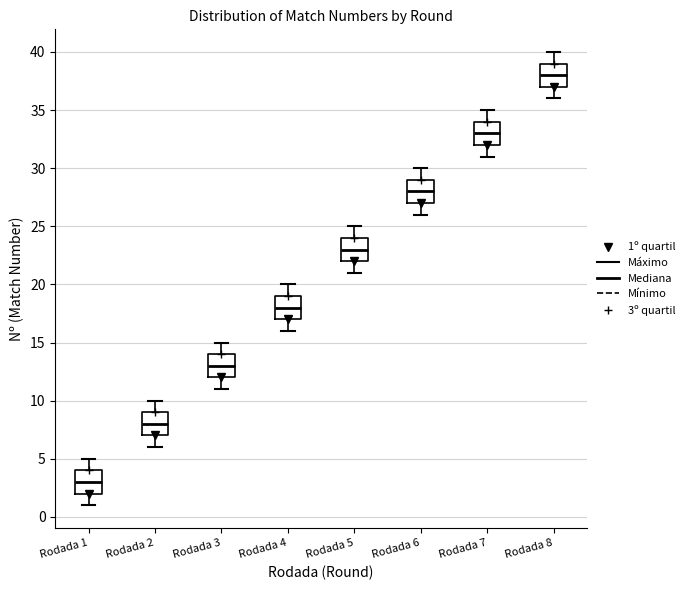

Reading left to right, read every box against the y-axis: the position of its median line, the range the box covers, and the ends of its whiskers. The values are not printed on the chart, so give them approximately, as read against the axis.

Rodada 1: median 3, box 2 to 4, whiskers 1 to 5
Rodada 2: median 8, box 7 to 9, whiskers 6 to 10
Rodada 3: median 13, box 12 to 14, whiskers 11 to 15
Rodada 4: median 18, box 17 to 19, whiskers 16 to 20
Rodada 5: median 23, box 22 to 24, whiskers 21 to 25
Rodada 6: median 28, box 27 to 29, whiskers 26 to 30
Rodada 7: median 33, box 32 to 34, whiskers 31 to 35
Rodada 8: median 38, box 37 to 39, whiskers 36 to 40